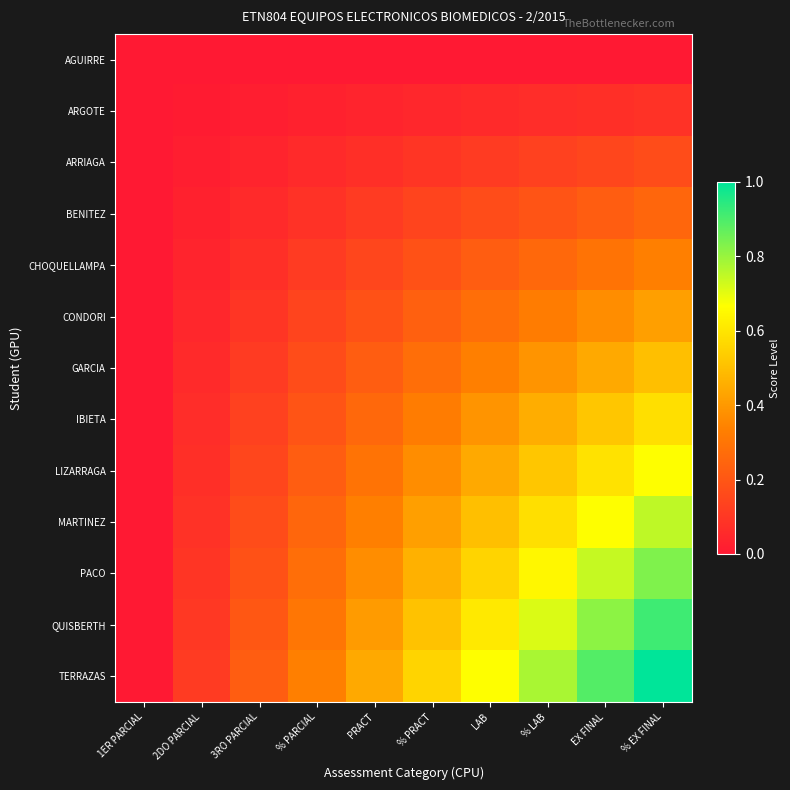

Rank the series at LAB from lowest to highest value.

AGUIRRE, ARGOTE, ARRIAGA, BENITEZ, CHOQUELLAMPA, CONDORI, GARCIA, IBIETA, LIZARRAGA, MARTINEZ, PACO, QUISBERTH, TERRAZAS